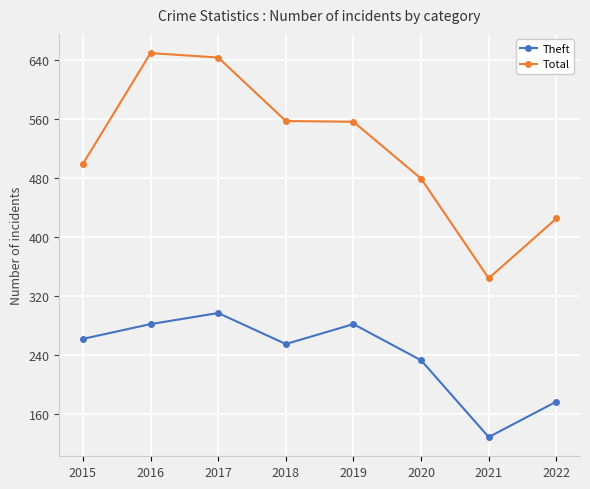

Is the value of Theft at 2019 greater than the value of Total at 2015?

No